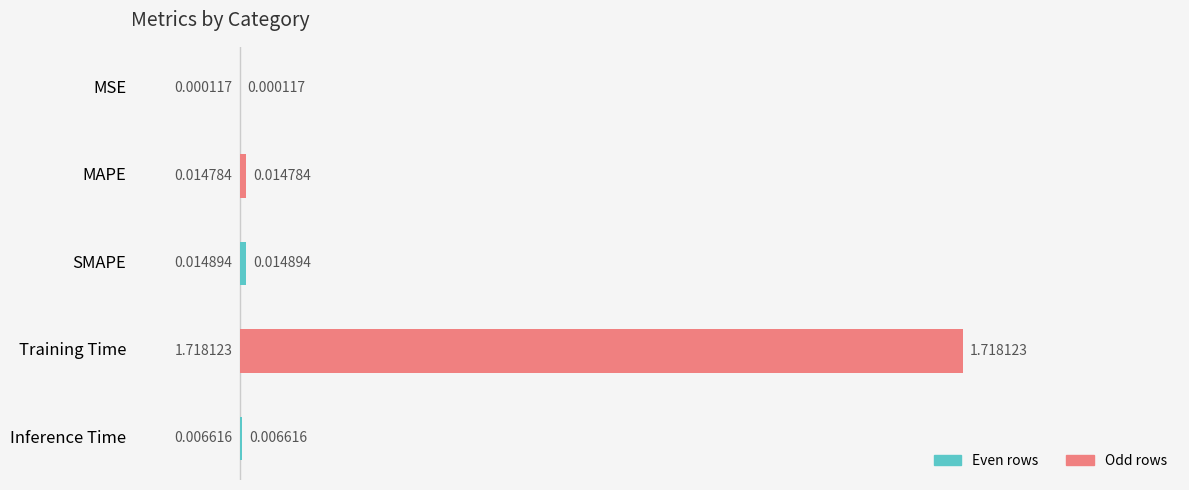

Are the bars horizontal?

Yes